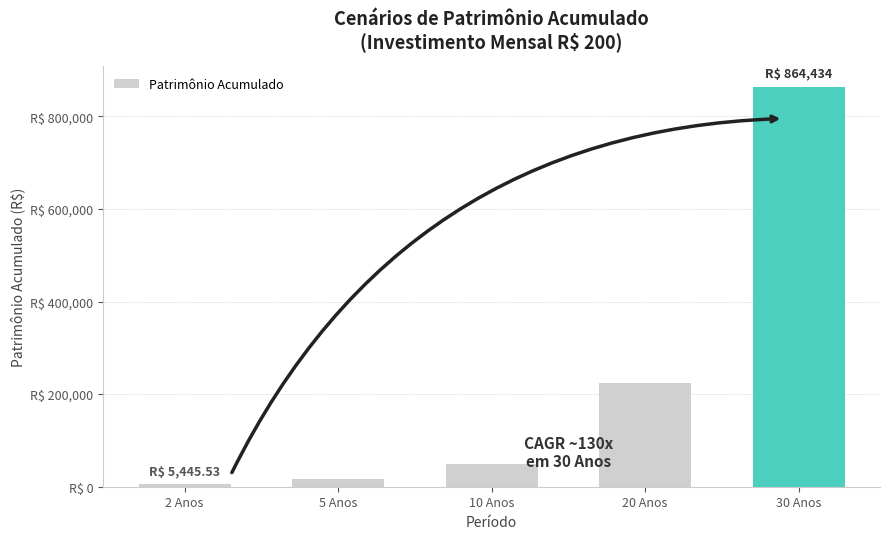

Reading right to left, transcribe all the data shown in this chart.

30 Anos=864433.9	20 Anos=225039.7	10 Anos=48656.8	5 Anos=16755.4	2 Anos=5445.5